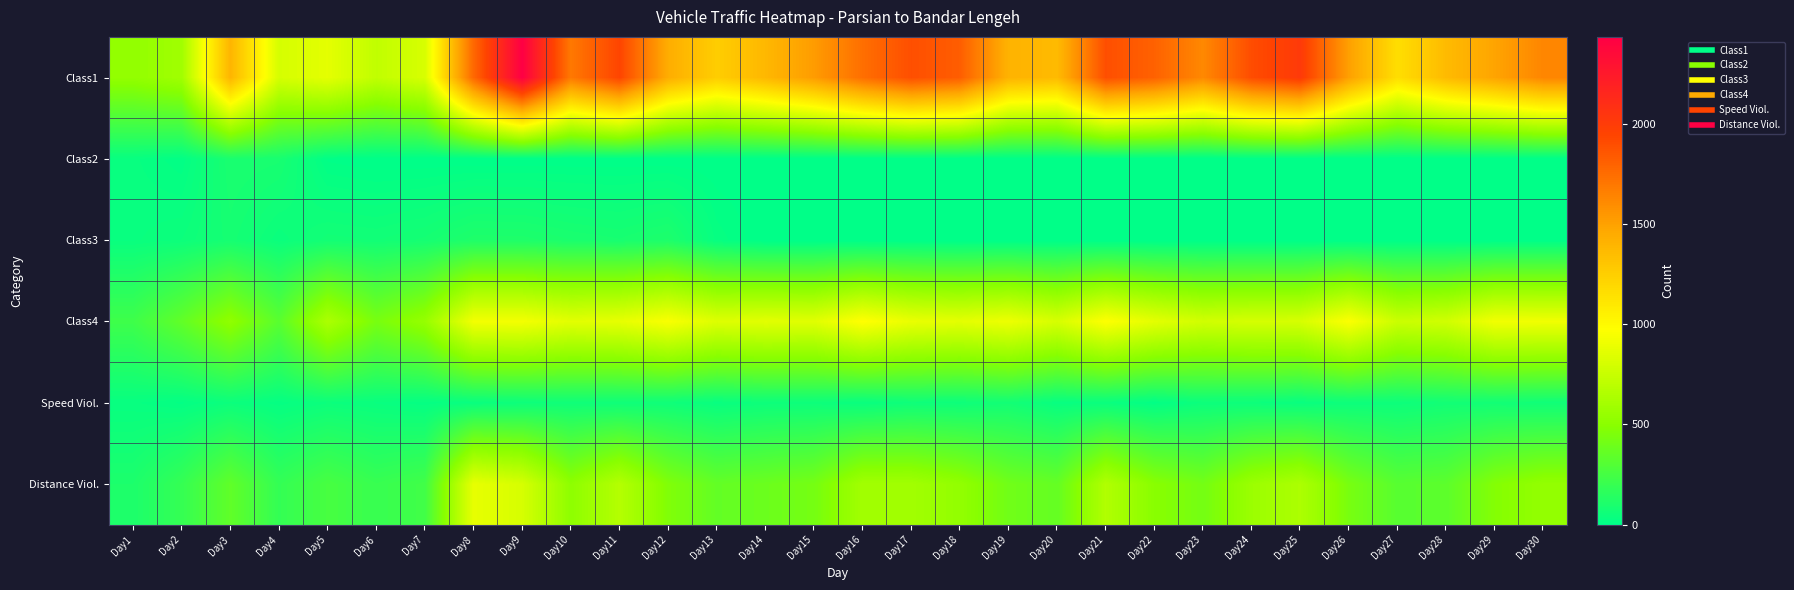

Reading right to left, extract all data points from this chart.

Class1: Day30=1634	Day29=1487	Day28=1364	Day27=1159	Day26=1506	Day25=2012	Day24=1905	Day23=1618	Day22=1804	Day21=1894	Day20=1364	Day19=1408	Day18=1823	Day17=1893	Day16=1742	Day15=1527	Day14=1380	Day13=1256	Day12=1439	Day11=1943	Day10=1693	Day9=2433	Day8=1773	Day7=813	Day6=720	Day5=867	Day4=804	Day3=1396	Day2=591	Day1=533
Class2: Day30=0	Day29=0	Day28=0	Day27=0	Day26=0	Day25=0	Day24=0	Day23=0	Day22=0	Day21=0	Day20=0	Day19=0	Day18=0	Day17=0	Day16=0	Day15=0	Day14=0	Day13=0	Day12=0	Day11=0	Day10=0	Day9=0	Day8=0	Day7=0	Day6=0	Day5=7	Day4=88	Day3=95	Day2=12	Day1=31
Class3: Day30=0	Day29=0	Day28=0	Day27=0	Day26=0	Day25=0	Day24=0	Day23=0	Day22=0	Day21=0	Day20=0	Day19=0	Day18=0	Day17=0	Day16=0	Day15=0	Day14=0	Day13=25	Day12=107	Day11=87	Day10=96	Day9=110	Day8=111	Day7=79	Day6=66	Day5=71	Day4=41	Day3=81	Day2=48	Day1=36
Class4: Day30=917	Day29=923	Day28=784	Day27=761	Day26=965	Day25=809	Day24=804	Day23=787	Day22=865	Day21=973	Day20=809	Day19=905	Day18=866	Day17=890	Day16=981	Day15=851	Day14=859	Day13=839	Day12=954	Day11=876	Day10=859	Day9=929	Day8=928	Day7=549	Day6=433	Day5=640	Day4=321	Day3=525	Day2=352	Day1=226
Speed Viol.: Day30=61	Day29=67	Day28=68	Day27=49	Day26=48	Day25=34	Day24=47	Day23=47	Day22=12	Day21=37	Day20=31	Day19=72	Day18=51	Day17=54	Day16=35	Day15=50	Day14=49	Day13=33	Day12=56	Day11=55	Day10=57	Day9=50	Day8=35	Day7=21	Day6=36	Day5=46	Day4=22	Day3=45	Day2=16	Day1=30
Distance Viol.: Day30=537	Day29=476	Day28=335	Day27=316	Day26=433	Day25=641	Day24=568	Day23=418	Day22=493	Day21=658	Day20=362	Day19=406	Day18=533	Day17=596	Day16=598	Day15=423	Day14=387	Day13=358	Day12=463	Day11=671	Day10=514	Day9=808	Day8=879	Day7=234	Day6=201	Day5=259	Day4=187	Day3=348	Day2=193	Day1=105